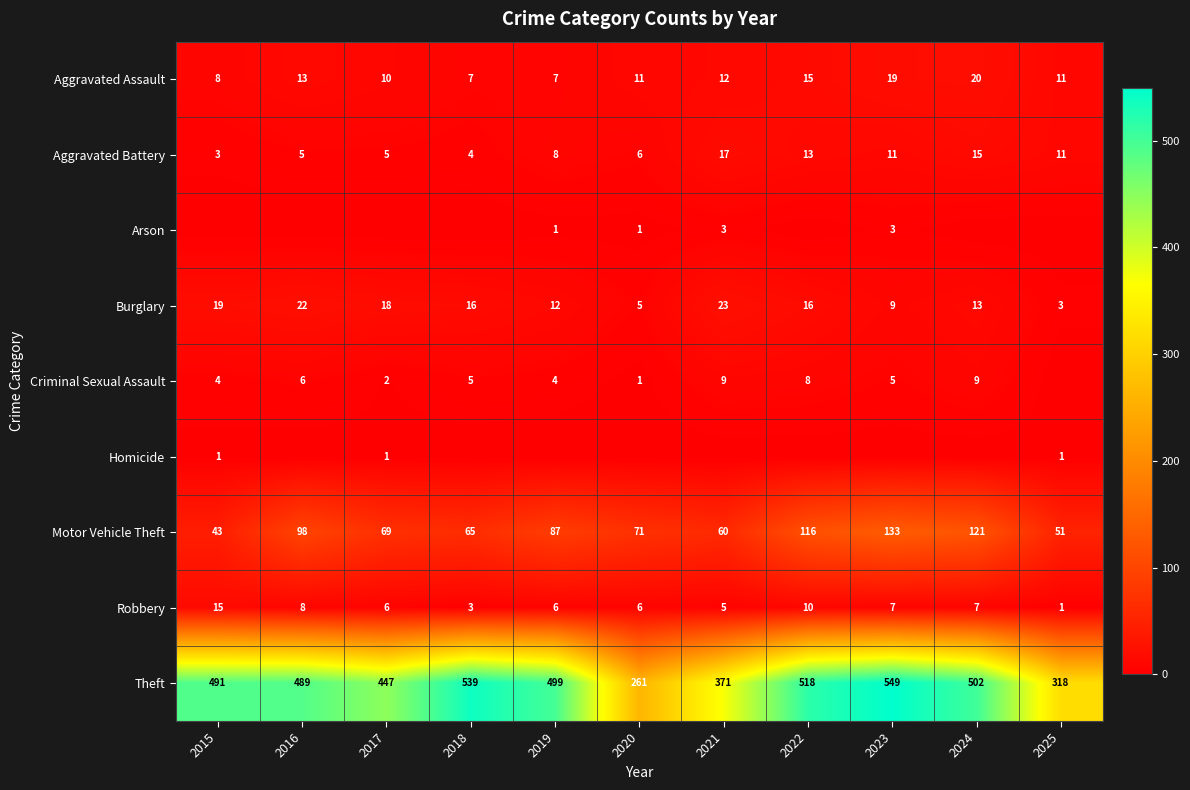

What is the difference between the second highest and second lowest values in the Theft series?

221